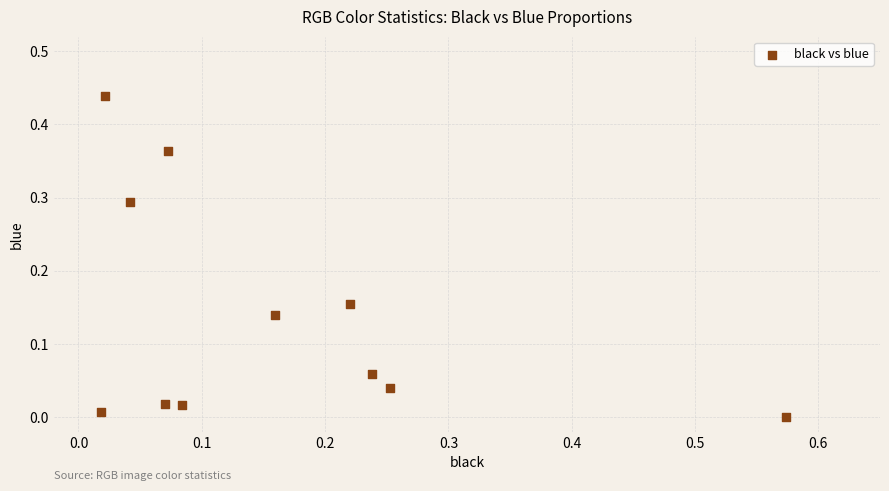

What is the range of X values (max minus min)?

0.6